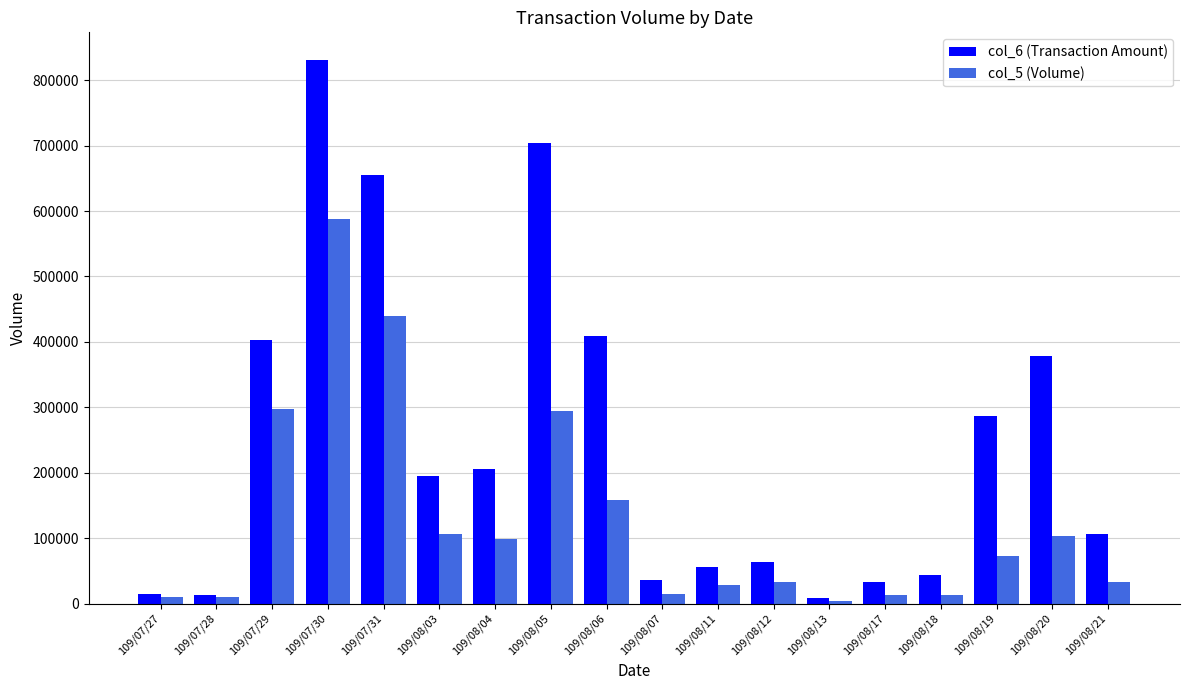

How many values in the col_6 (Transaction Amount) series are below 195090?

9